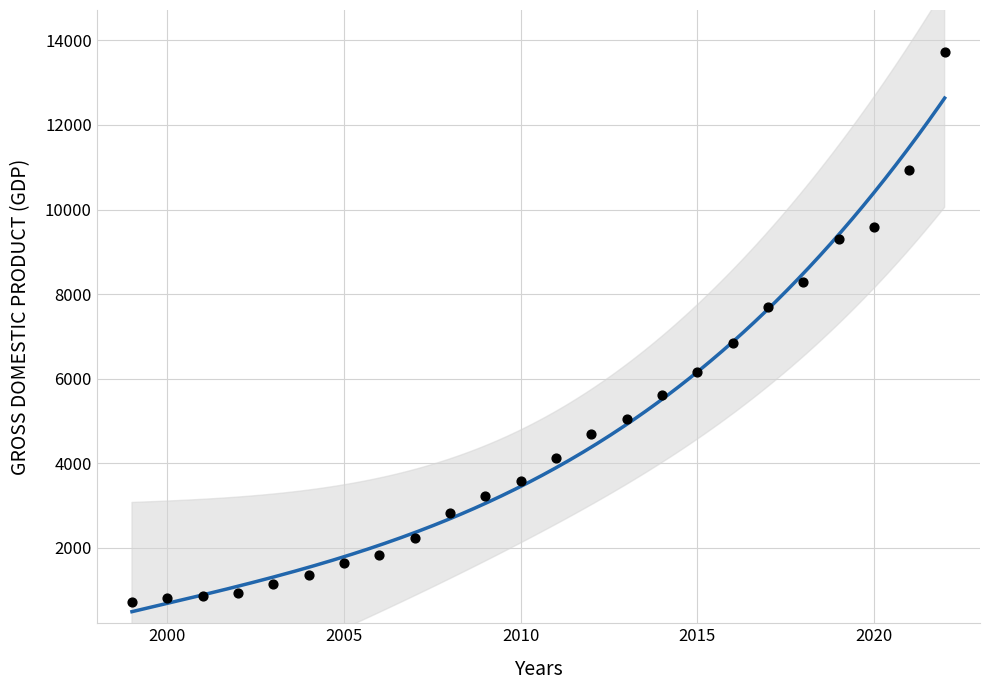

What is the range of Y values (max minus min)?

12996